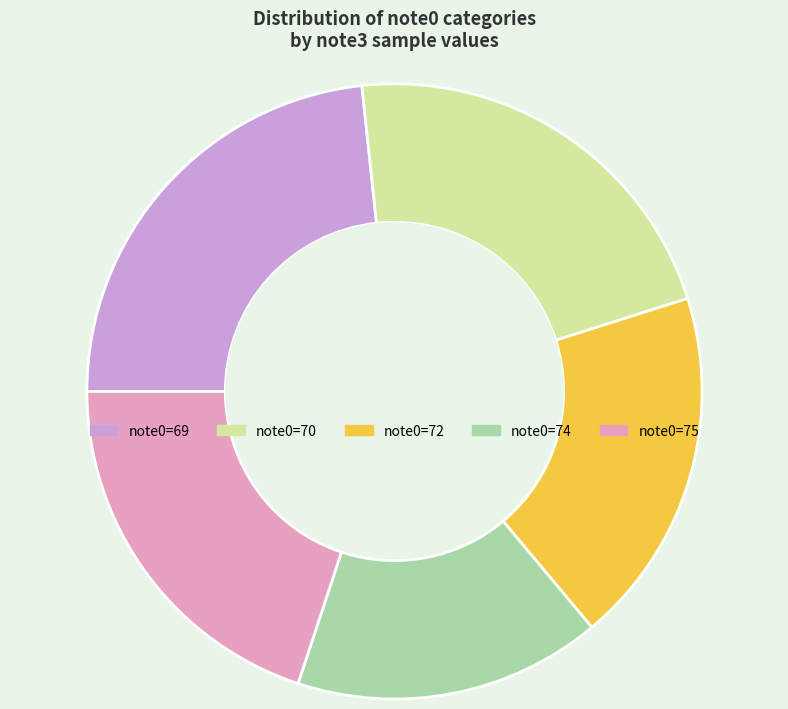

Do note0=75 and note0=69 together represent more than half of the pie?

No